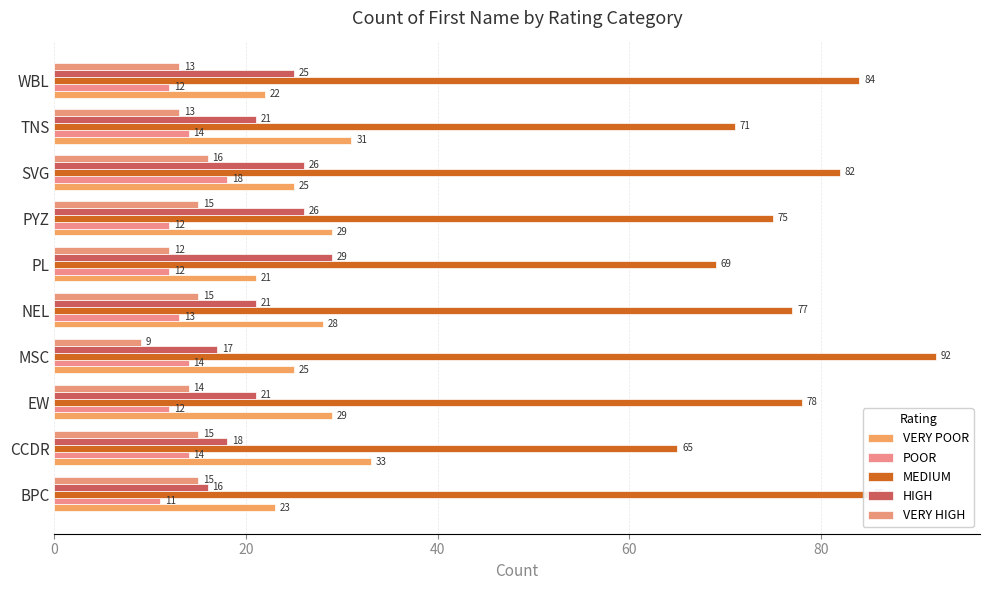

How many categories are shown in the chart?

10